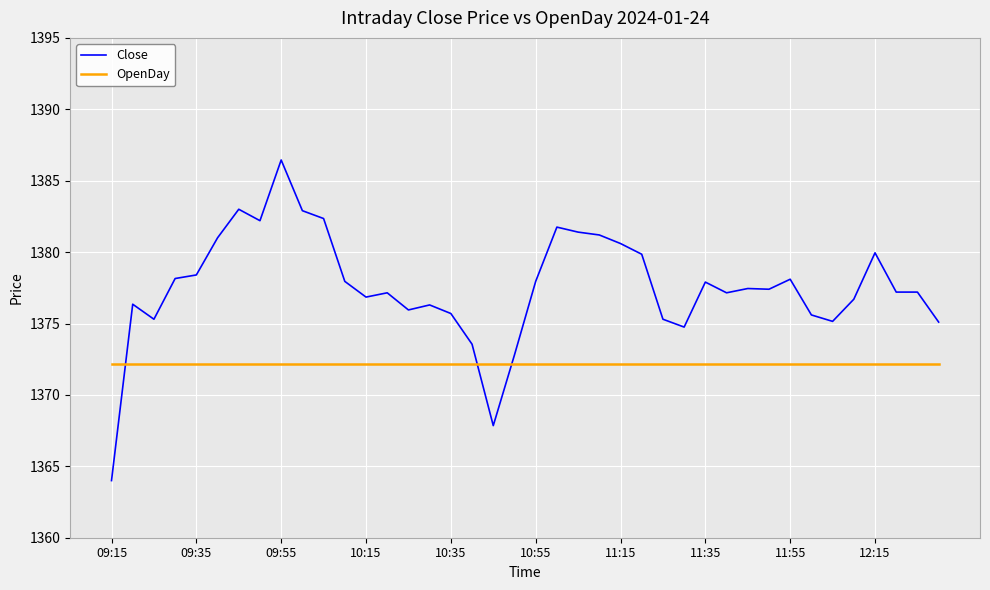

Which series has the widest spread of values?

Close